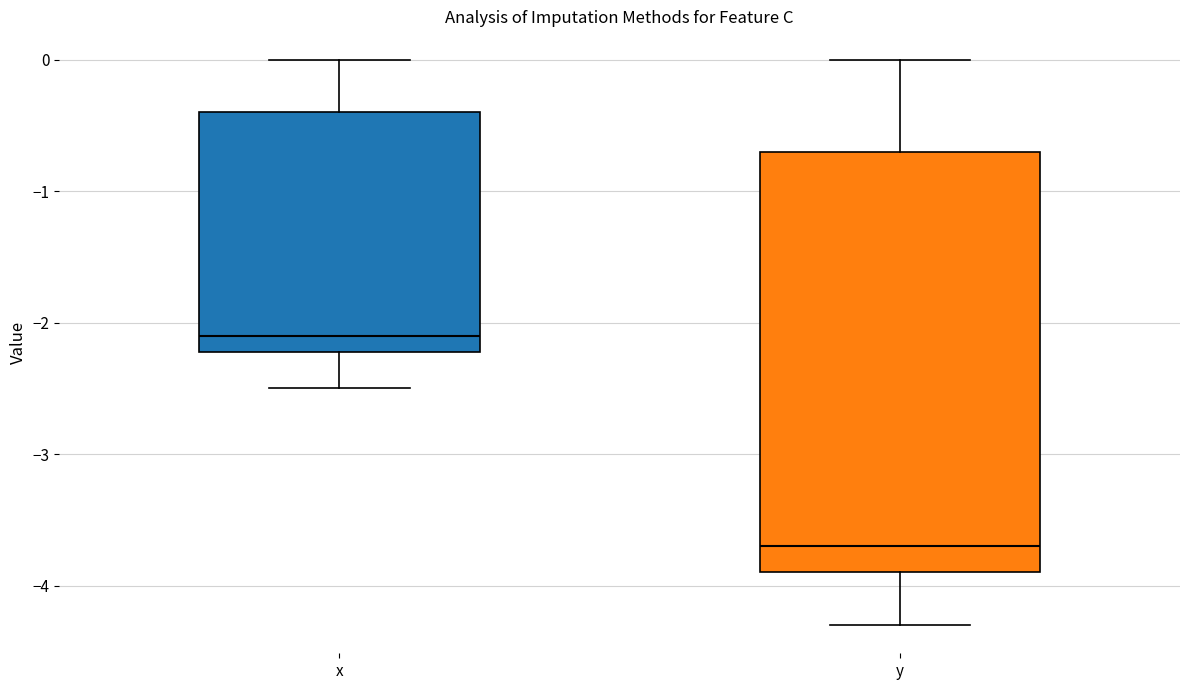

Which box has the lowest median line?

y